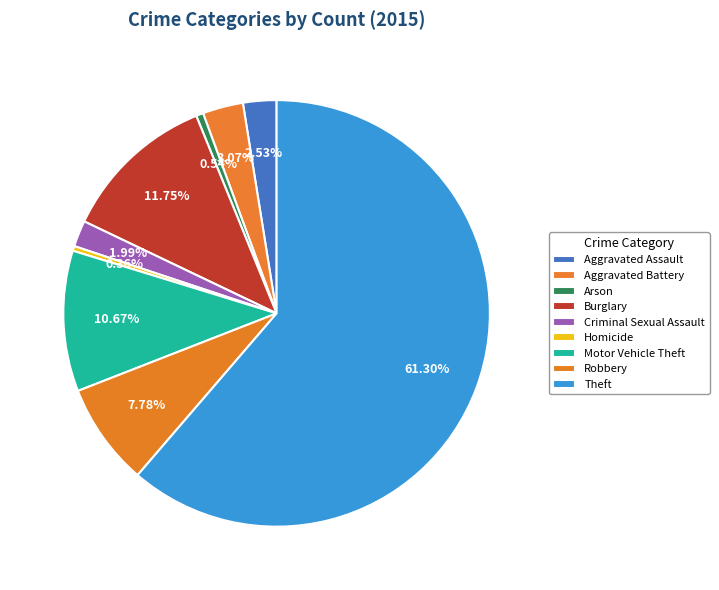

How much of the chart is everything except Theft?

38.7%